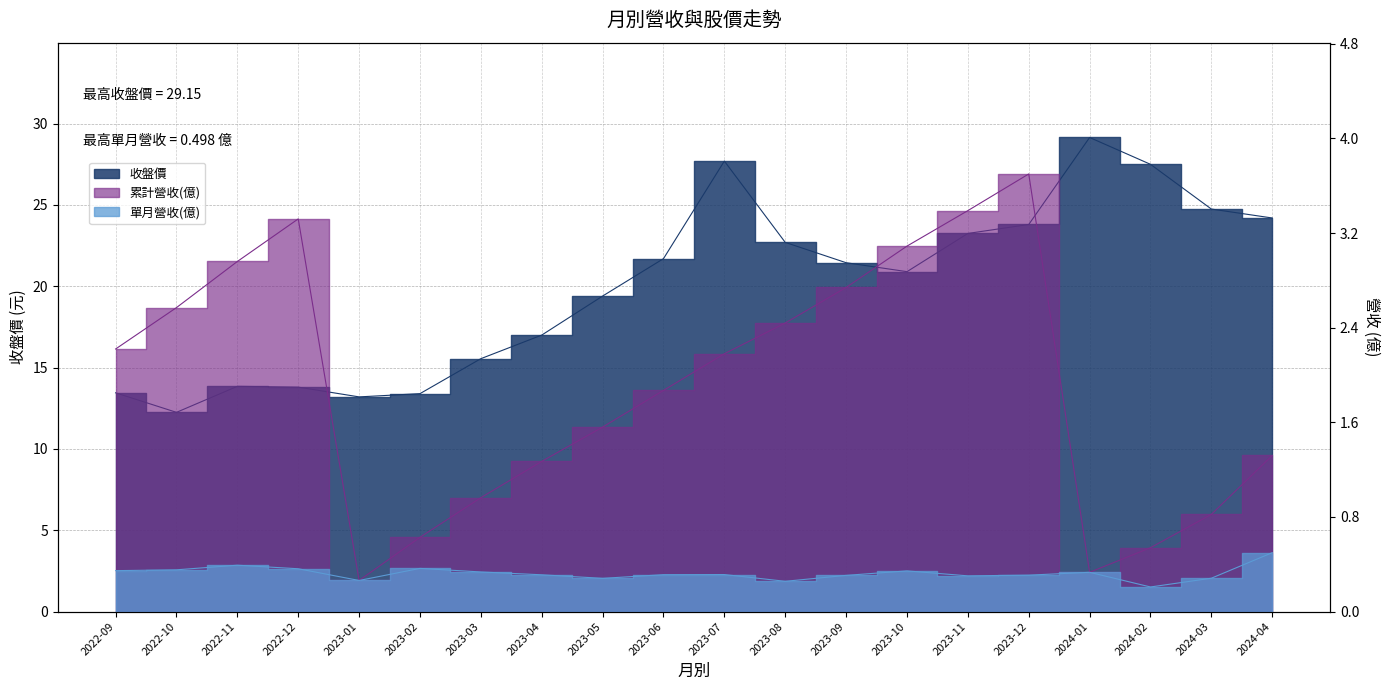

At 2023-08, list the series in order from smallest to largest.

單月營收(億), 累計營收(億), 收盤價